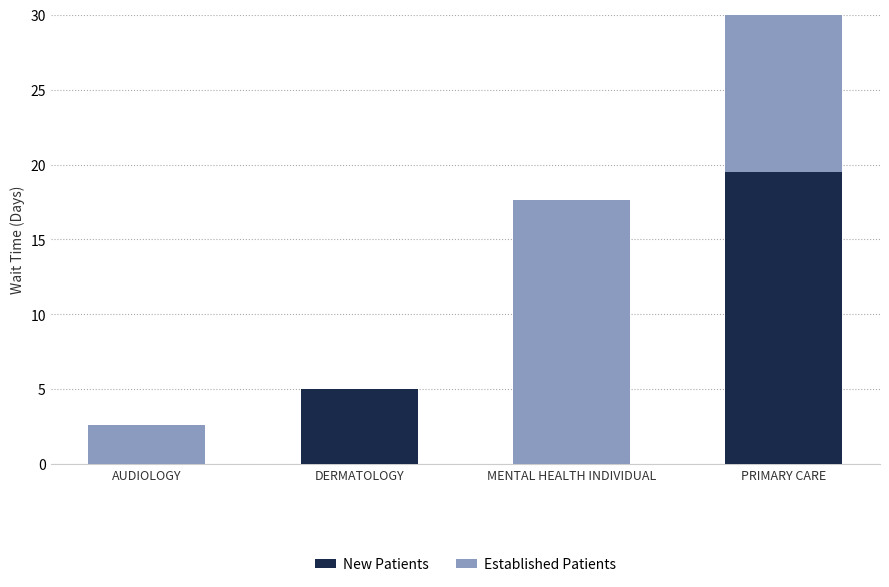

How many positive values does the Established Patients series have?

3